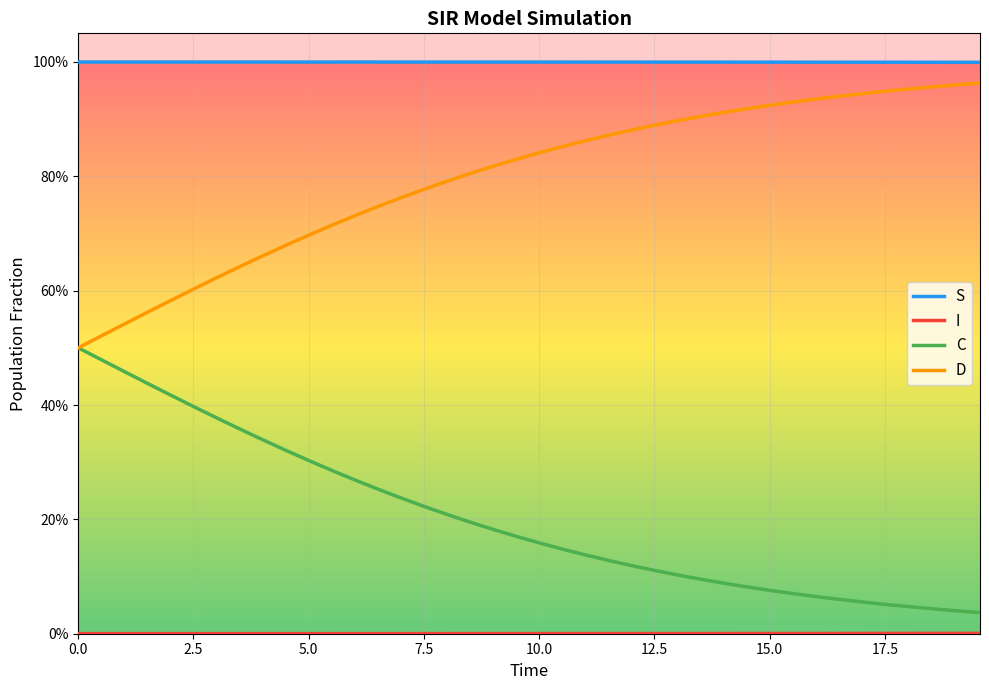

True or false: D and I cross at least once.

False